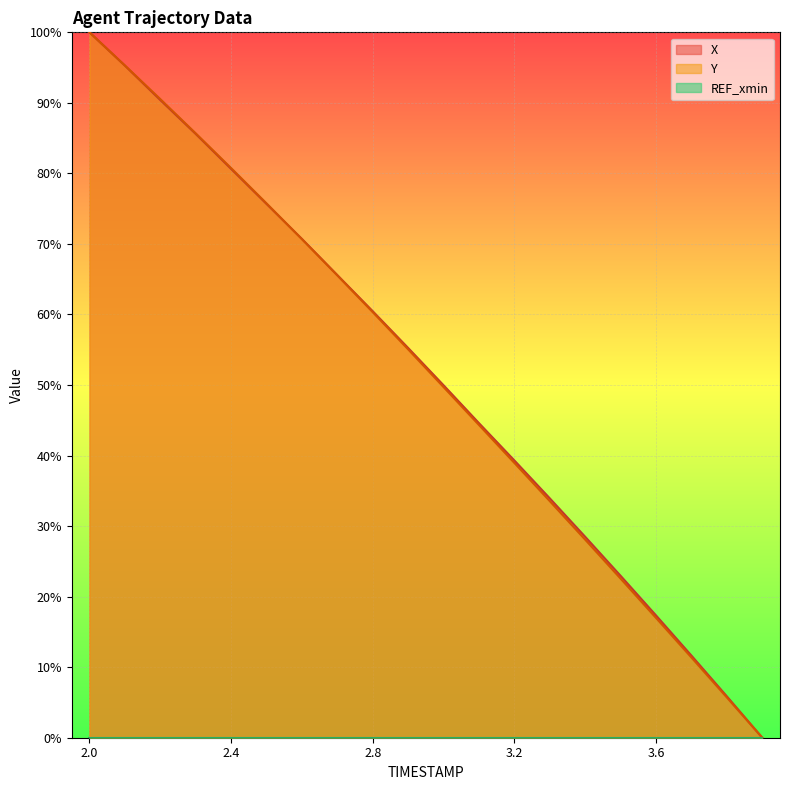

Is the value of Y at 2.1 greater than the value of X at 2.7?

Yes